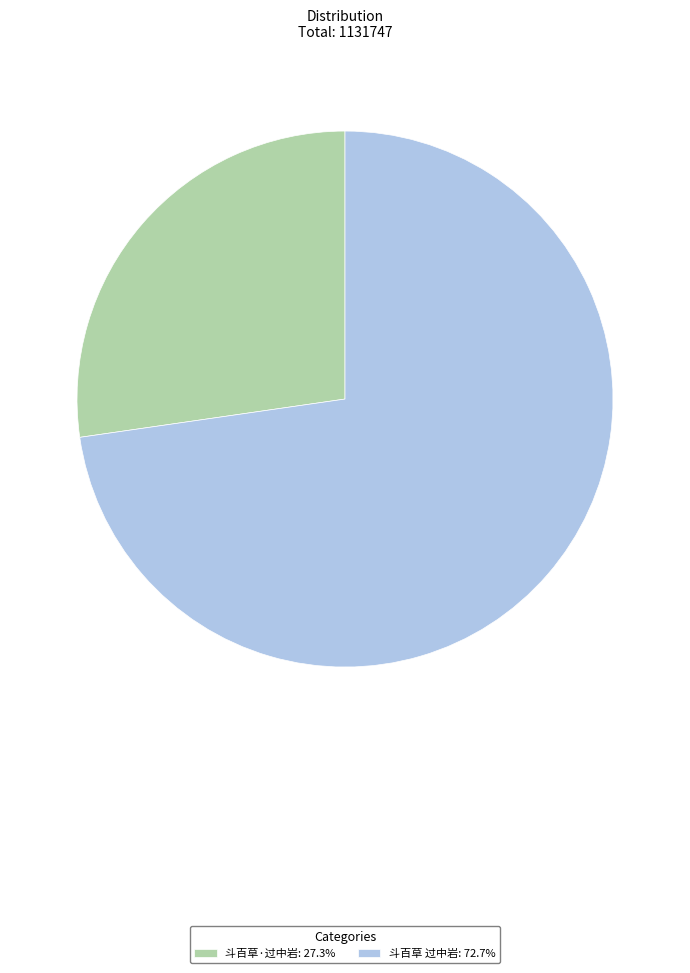

Do 斗百草 过中岩: 72.7% and 斗百草·过中岩: 27.3% together represent more than half of the pie?

Yes